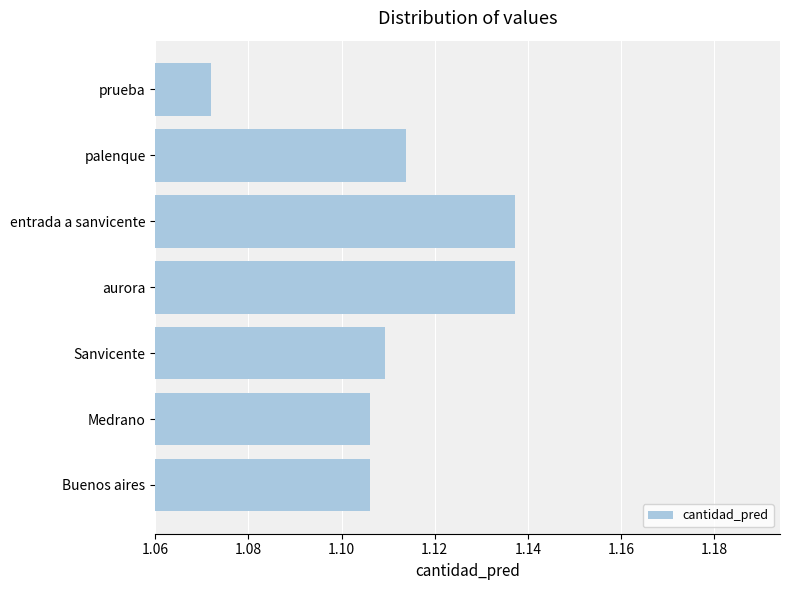

Between entrada a sanvicente and prueba, which is larger?

entrada a sanvicente